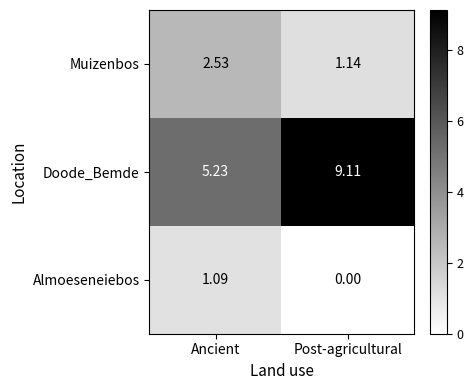

Rank the series by their maximum value, from lowest to highest.

Almoeseneiebos, Muizenbos, Doode_Bemde